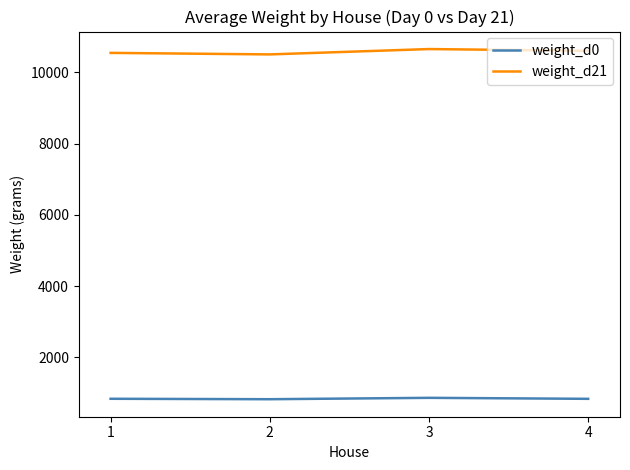

What is the highest value of the weight_d21 series?

10650.0